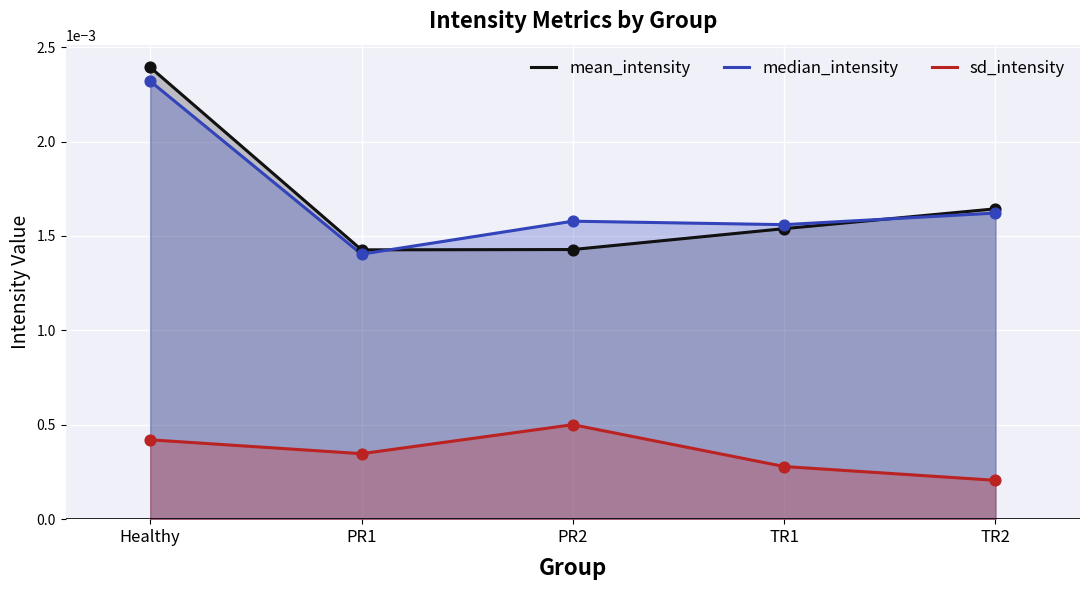

At which category is the sum across all series the highest?

Healthy